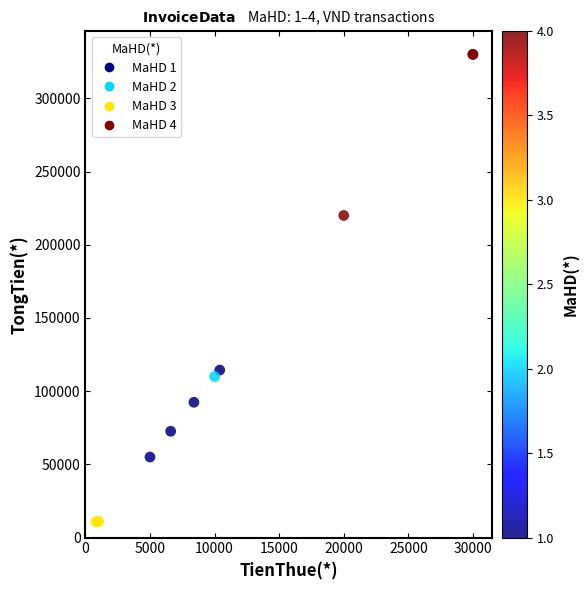

What Y value in the scatter plot is closest to 170400?

220000